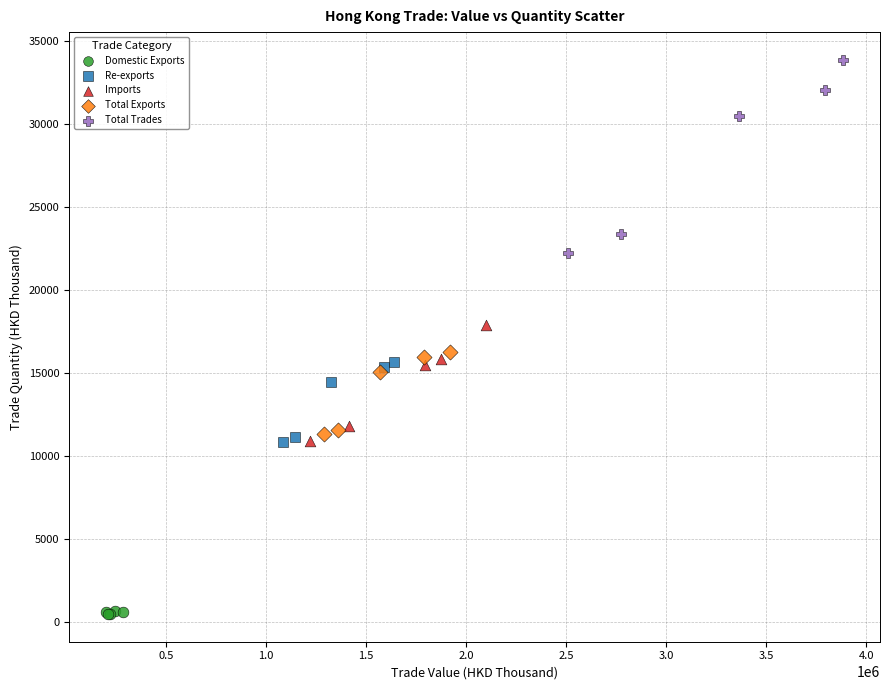

Which series has the widest spread of Y values?

Total Trades